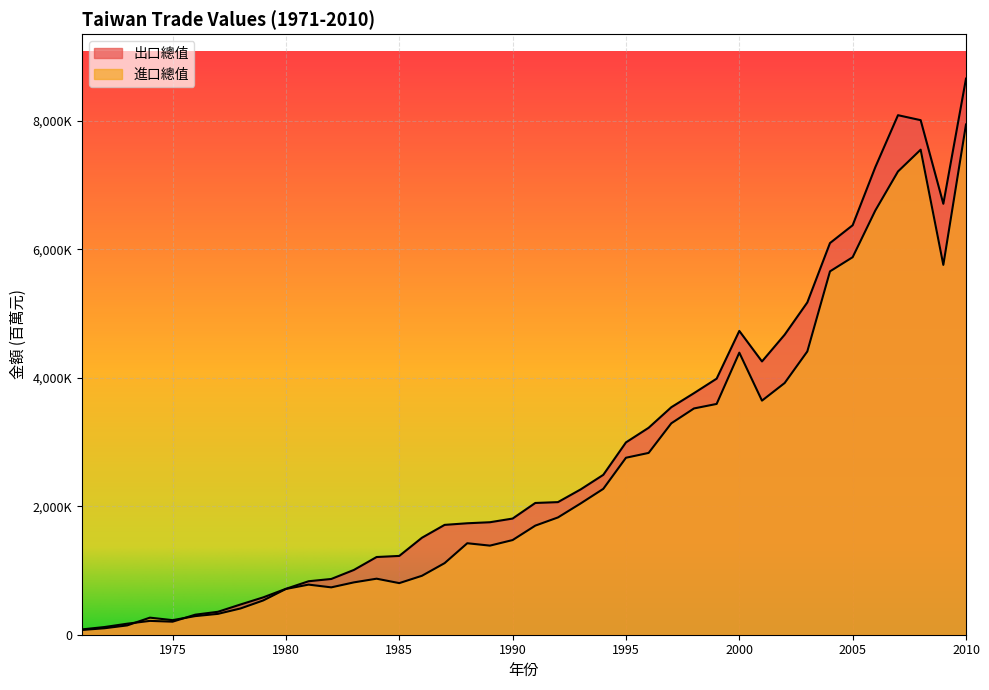

True or false: 出口總值 has a value of 663848 at 1978.

False